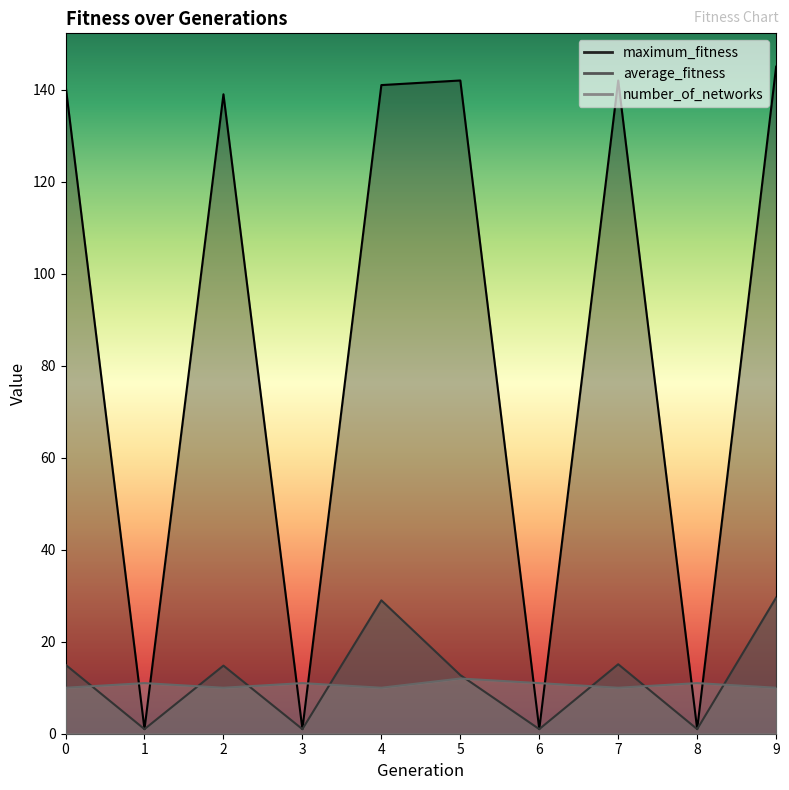

Where is number_of_networks nearest to the value 11?

1